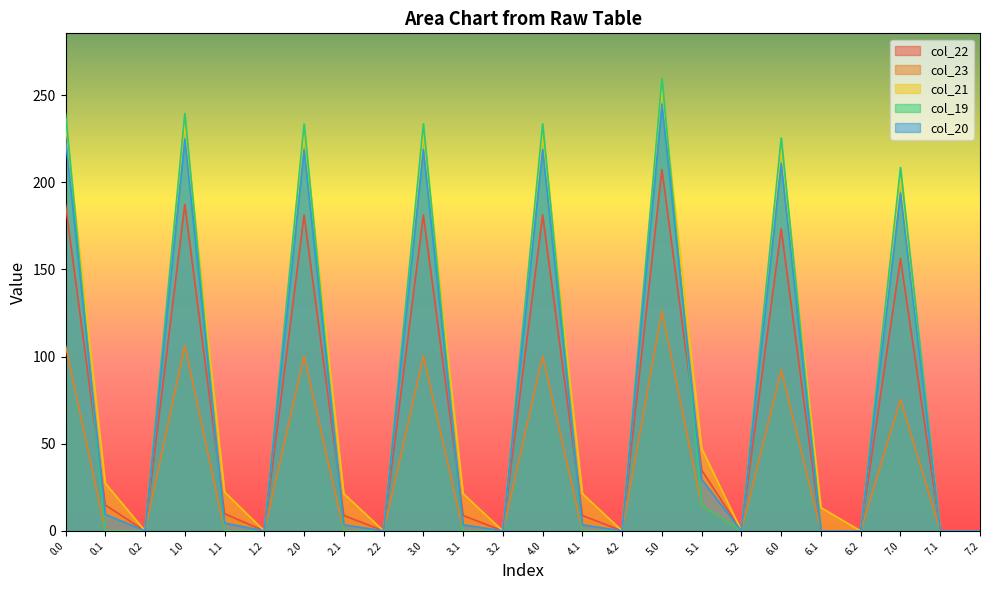

Rank the series at 7.0 from lowest to highest value.

col_23, col_22, col_20, col_21, col_19